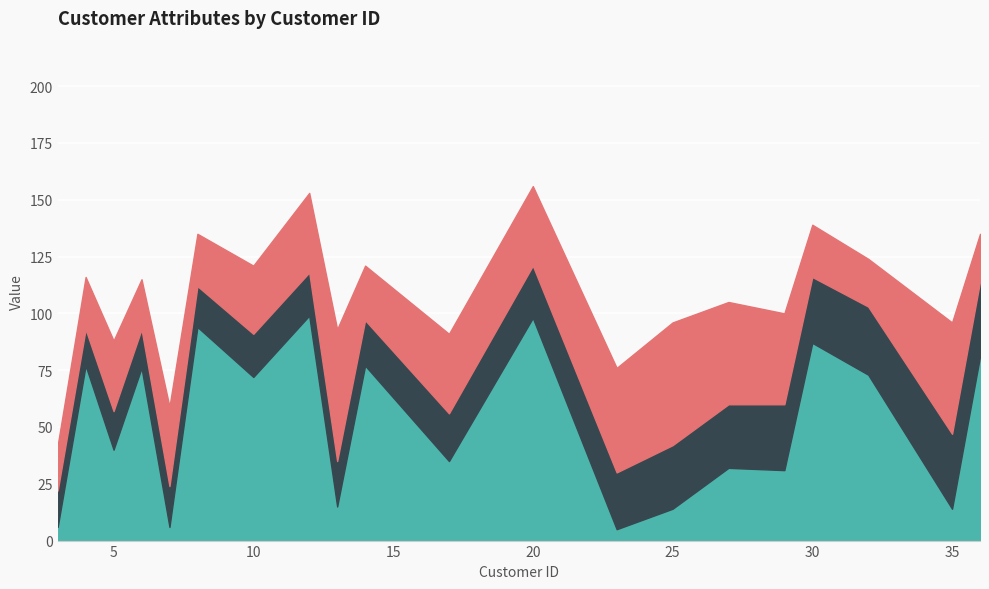

Which category has the highest value in the Age series?

13